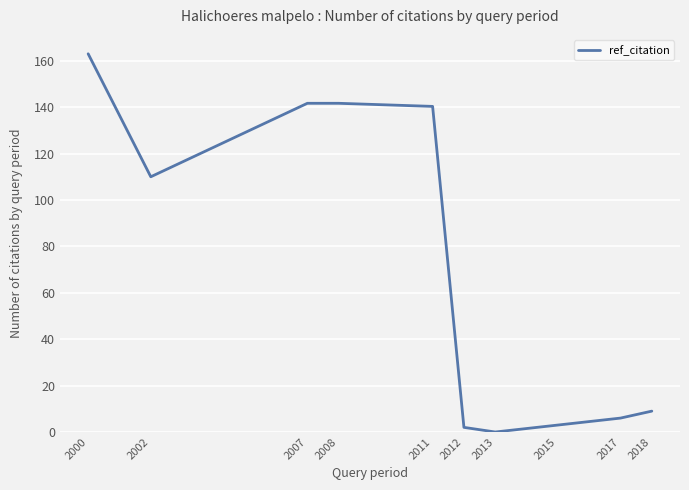

What is the difference between the values at 2000 and 2011?

22.7